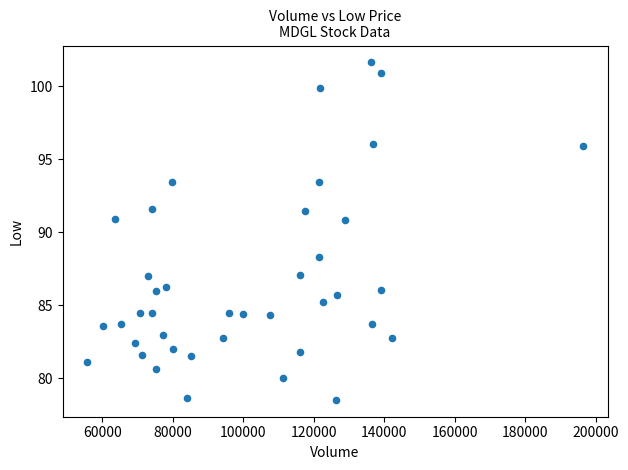

What is the range of Y values (max minus min)?

23.1